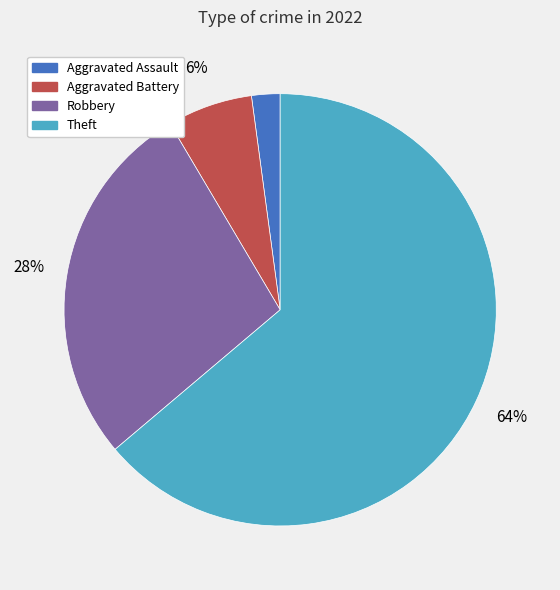

To the nearest percent, what is the difference between the largest and smallest slice percentages?

62%